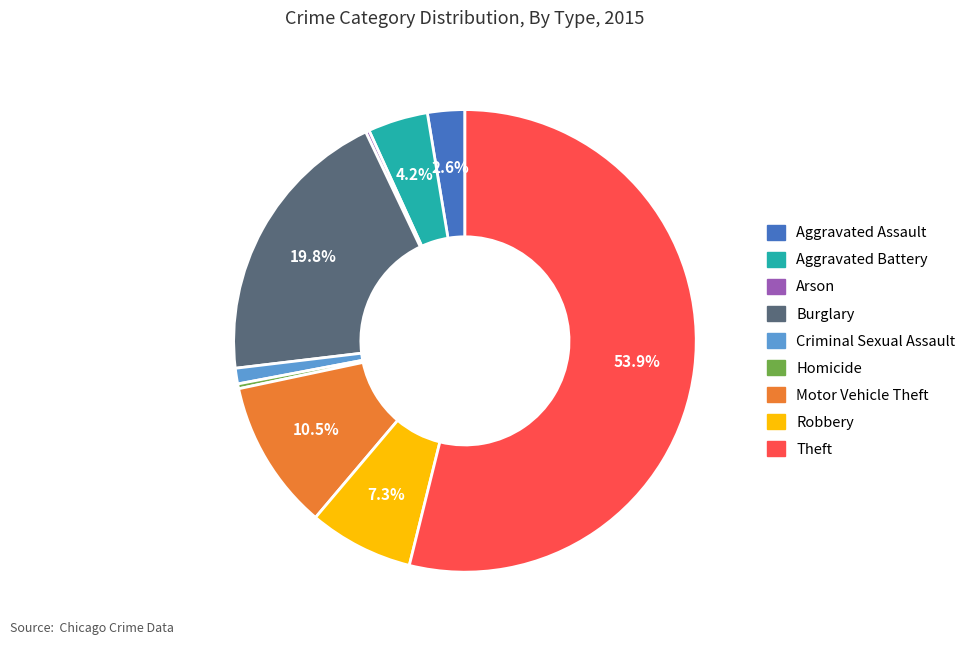

To the nearest percent, what portion does Aggravated Assault represent?

3%